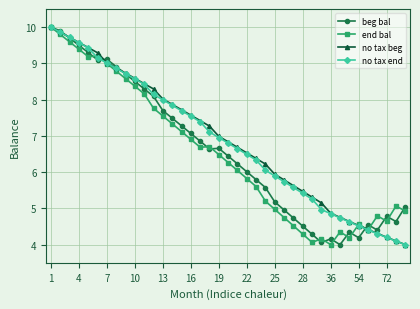

What is the value of the end bal point at the 28th from the left?

4.3